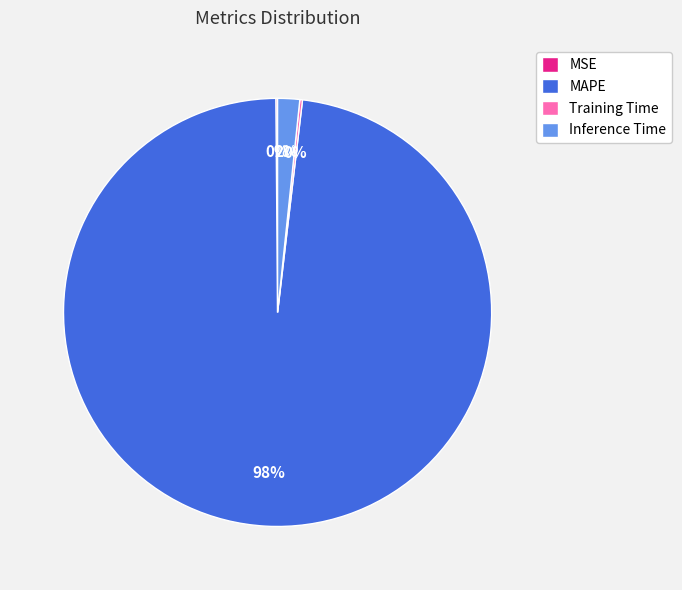

Is there any slice that represents more than half of the pie?

Yes